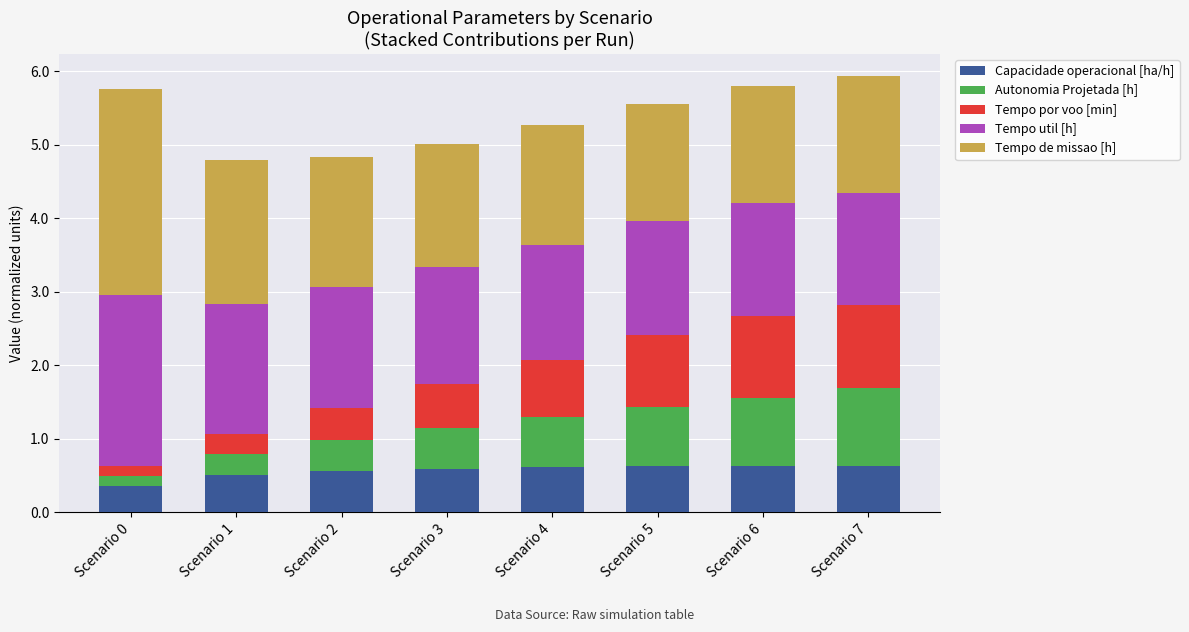

What is the difference between the maximum and minimum values in the Capacidade operacional [ha/h] series?

0.3